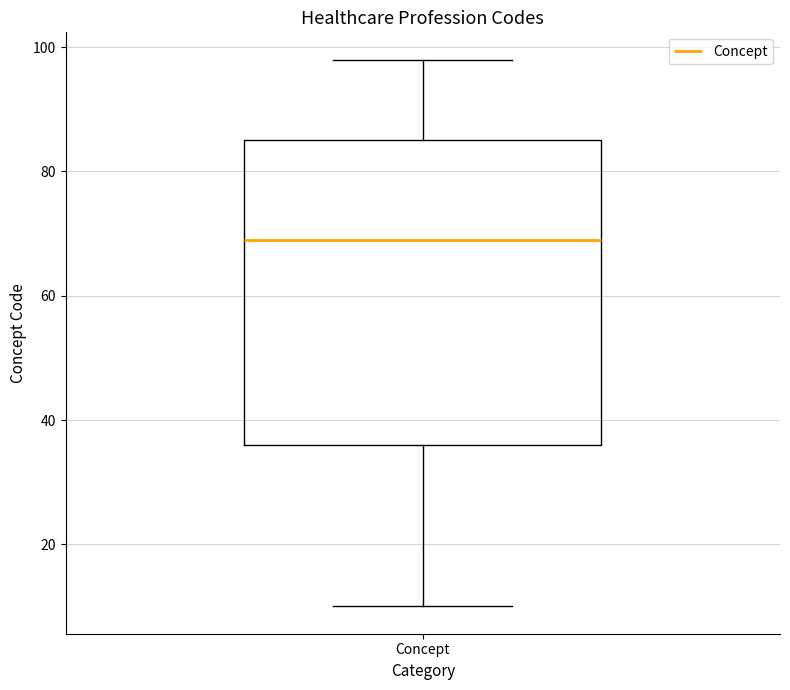

Transcribe this box plot: give where the median line is, the range the box spans, and where the two whiskers end, as read against the y-axis. The values are not printed on the chart, so give them approximately, as read against the axis.

median 70, box 36 to 86, whiskers 10 to 98